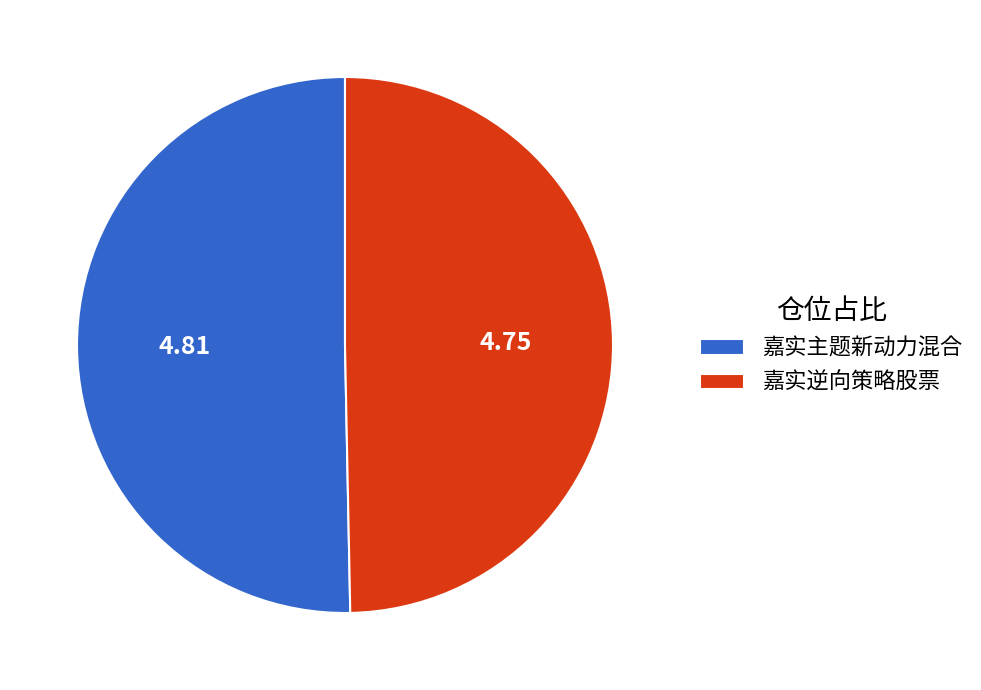

Is 嘉实主题新动力混合 the majority of the pie?

Yes